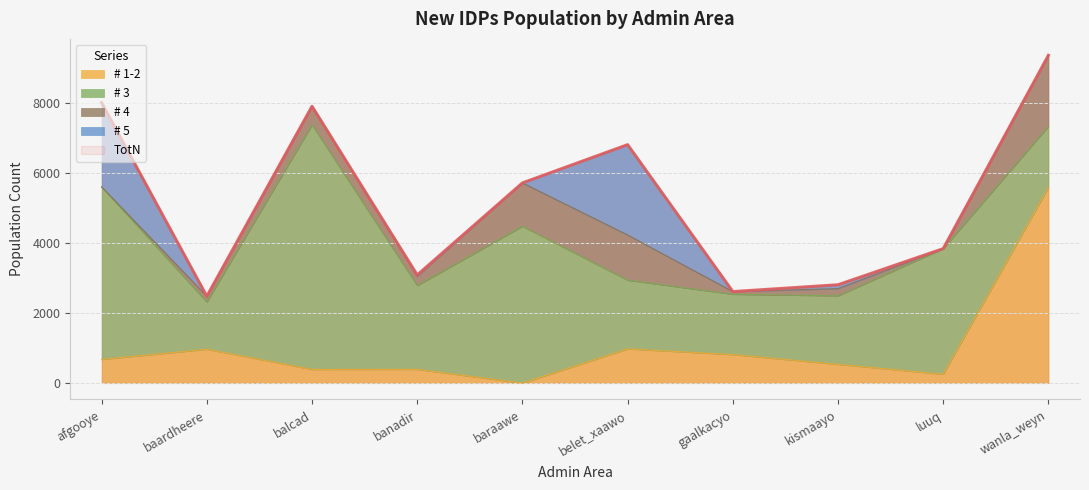

The # 1-2 series shows 273.6 at belet_xaawo. True or false?

False